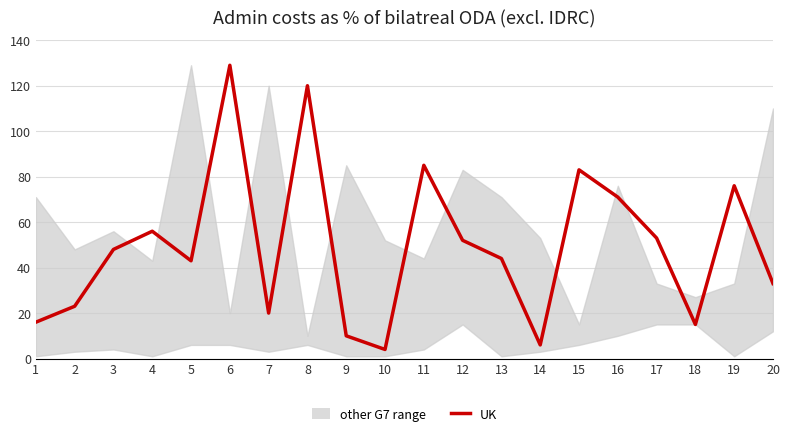

How many data points are less than 48?

10